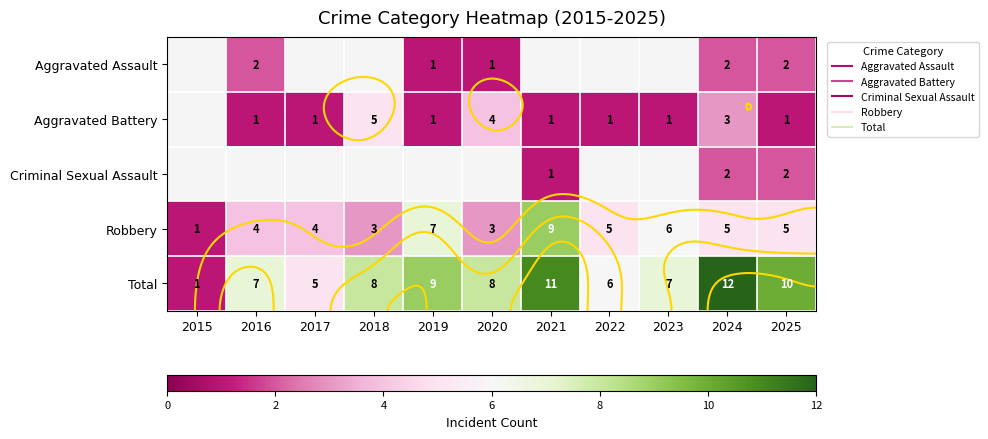

Which series has the widest spread of values?

Total